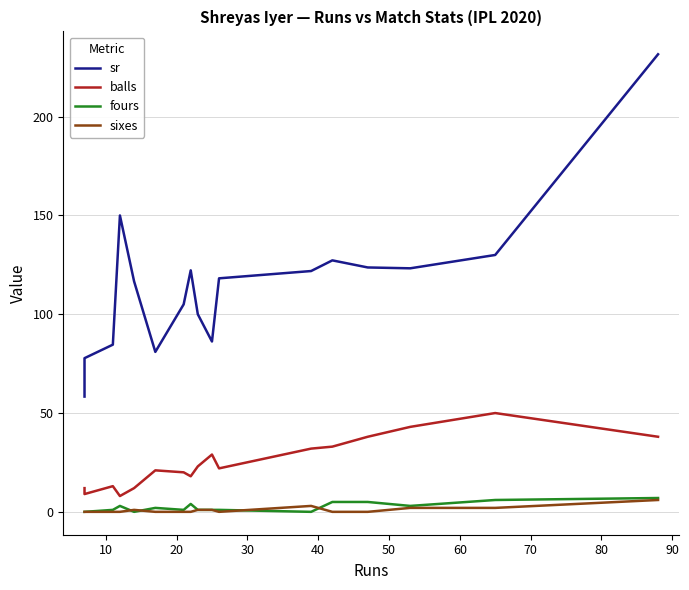

How many interior local valleys does the sixes series have?

1